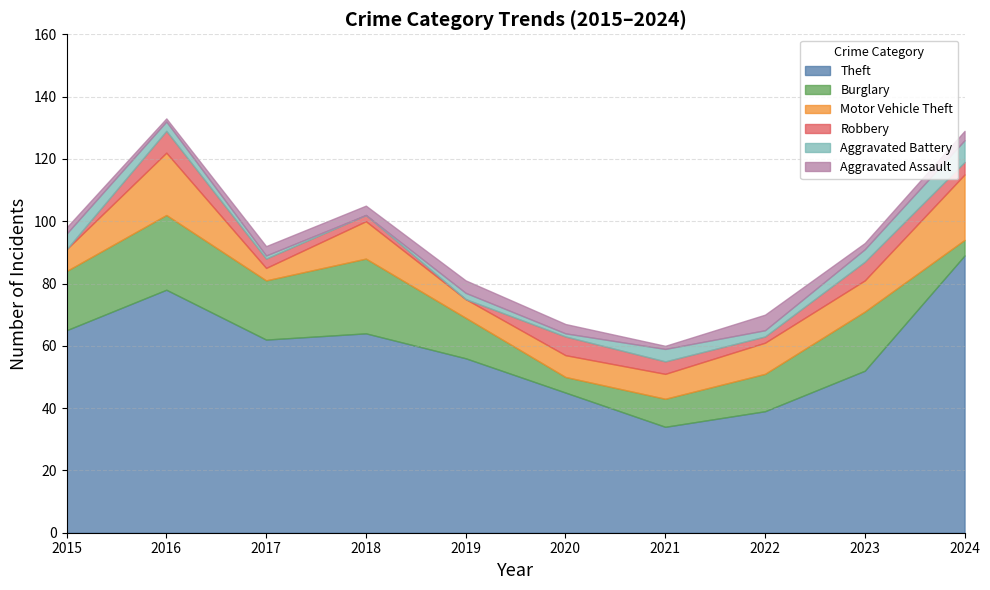

At which category does Theft reach its first local valley?

2017